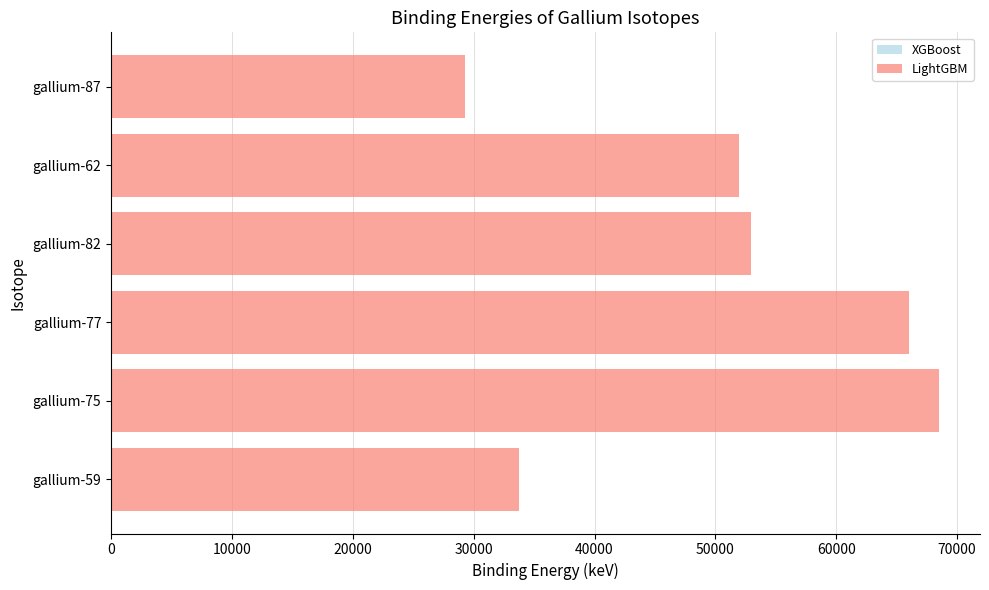

List the labels in order of value, smallest first.

gallium-87, gallium-59, gallium-62, gallium-82, gallium-77, gallium-75